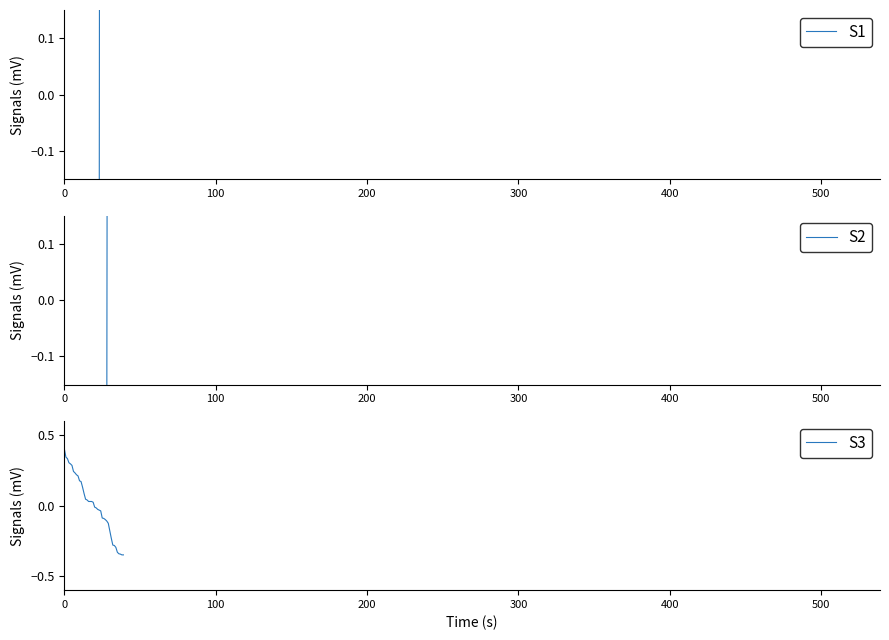

How many times do S3 and S1 cross each other?

1